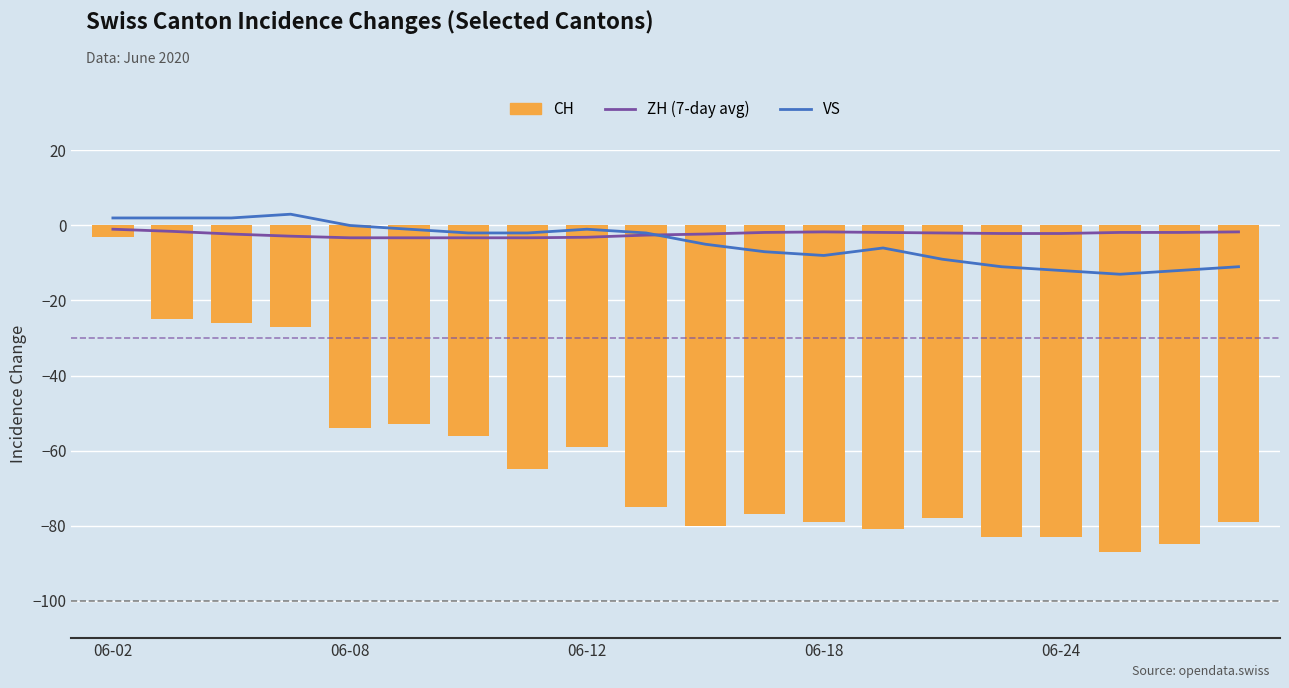

List the series in order of their peak value, lowest first.

CH, ZH (7-day avg), VS